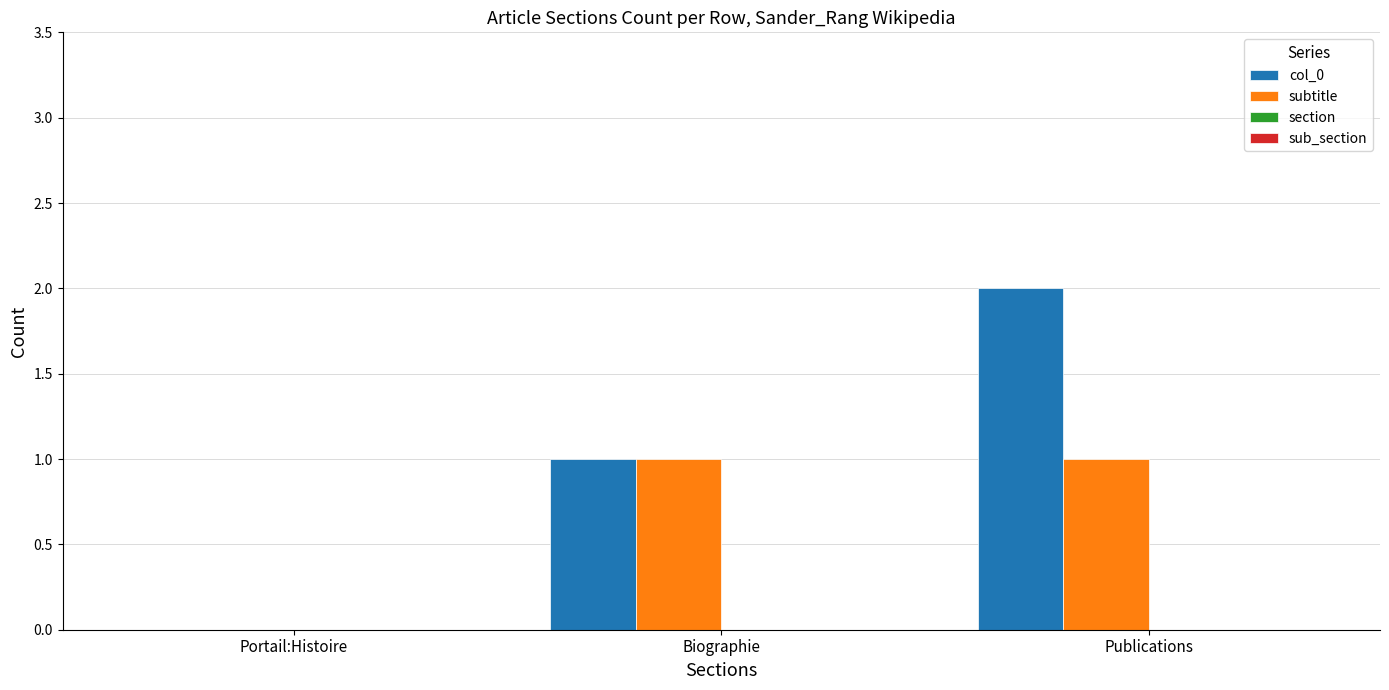

The subtitle series shows 2 at Biographie. True or false?

False